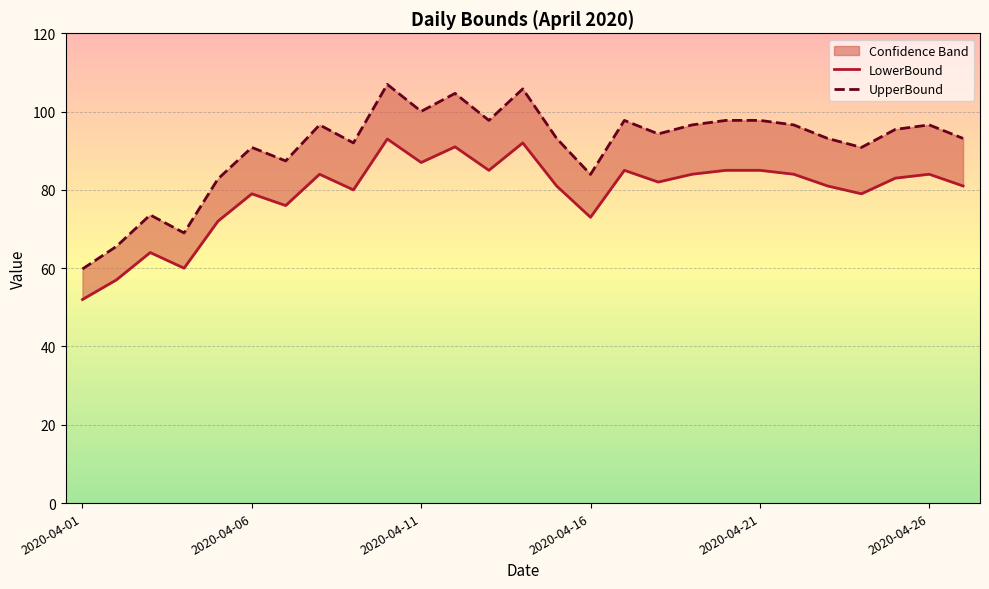

Which category has the lowest value in the UpperBound series?

2020-04-01